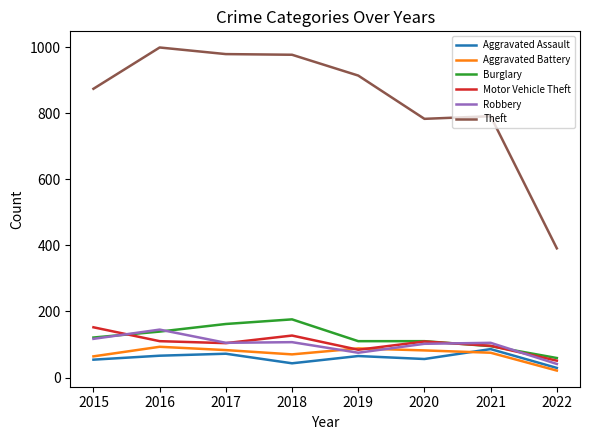

Which series has the largest range (max minus min)?

Theft